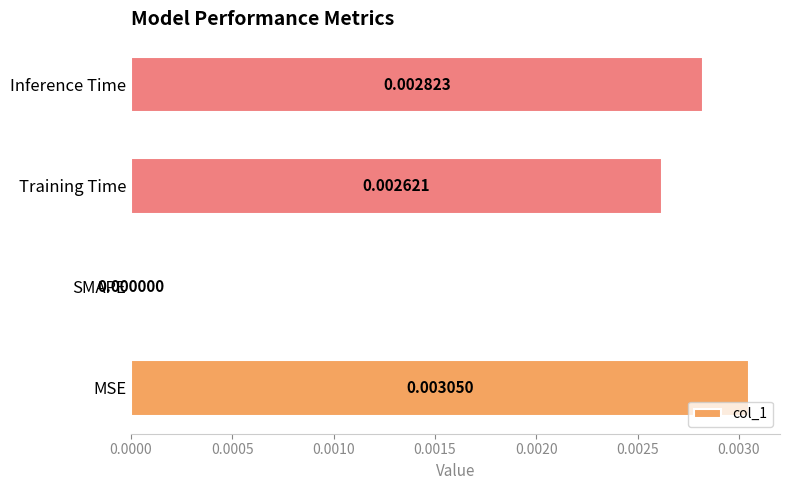

Which category has the highest value across all series?

MSE